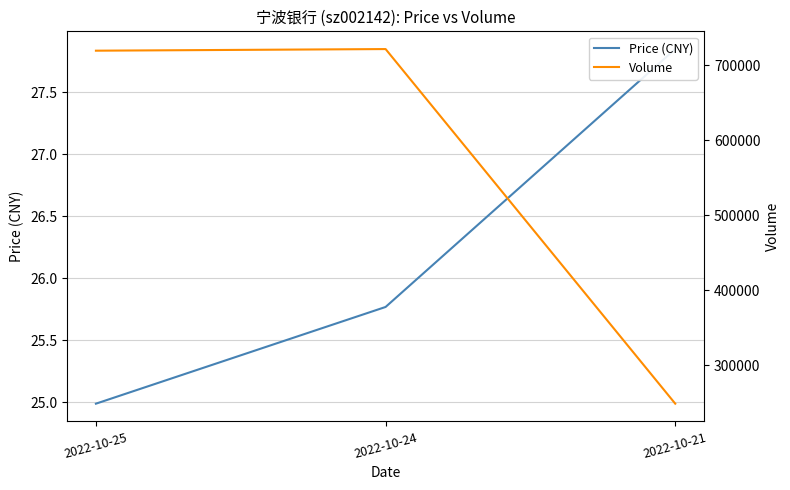

What are all the series names shown in the legend?

Price (CNY), Volume